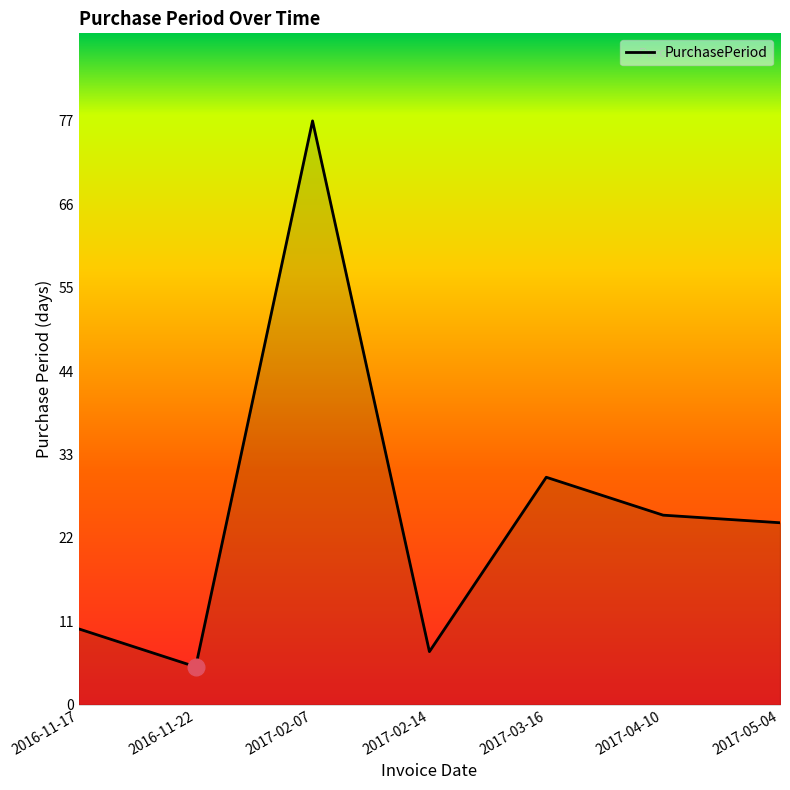

What position from the right is 2017-05-04?

1